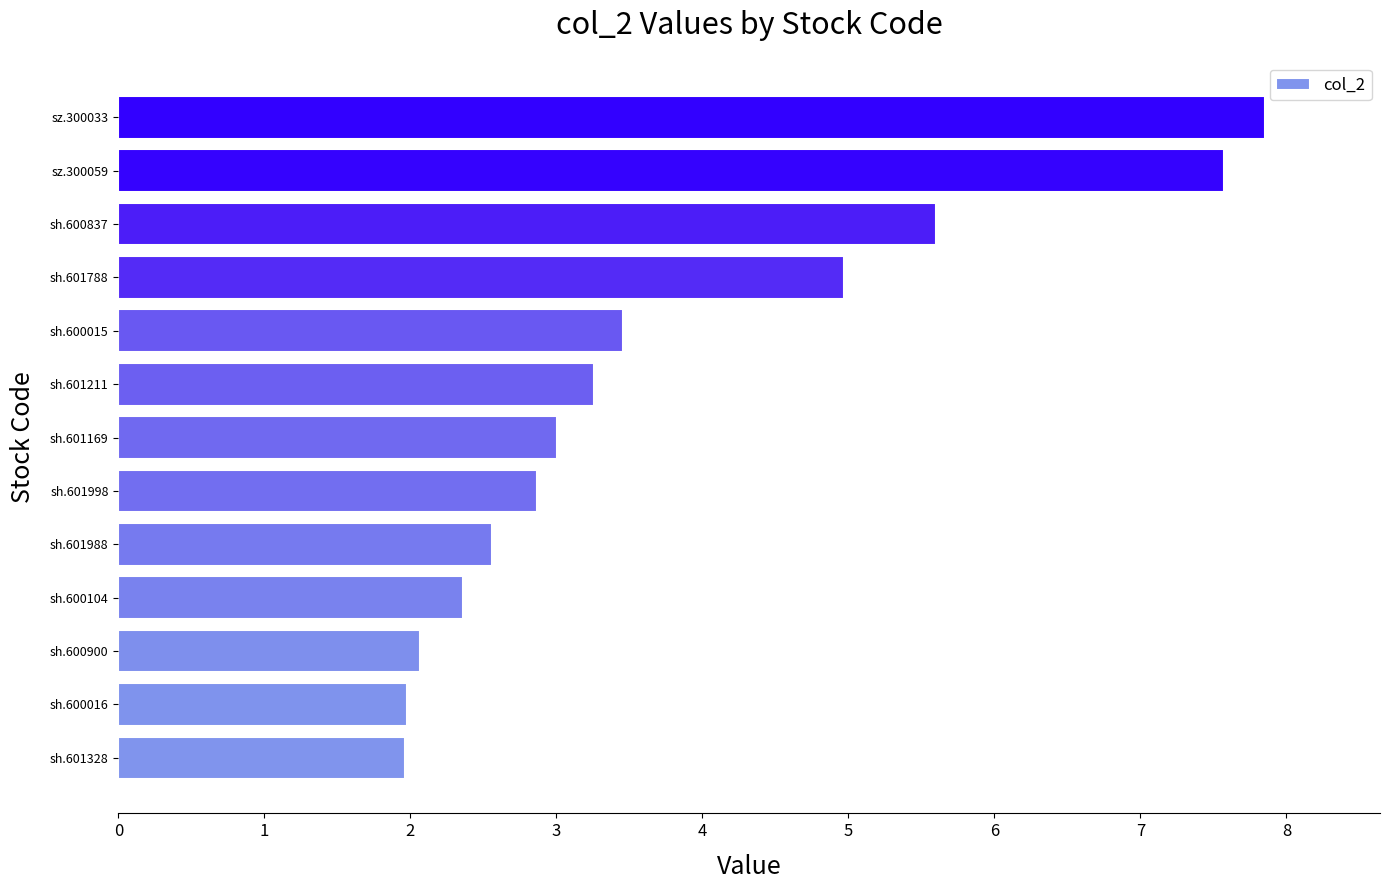

True or false: the data shows 1.9 at sh.601211.

False